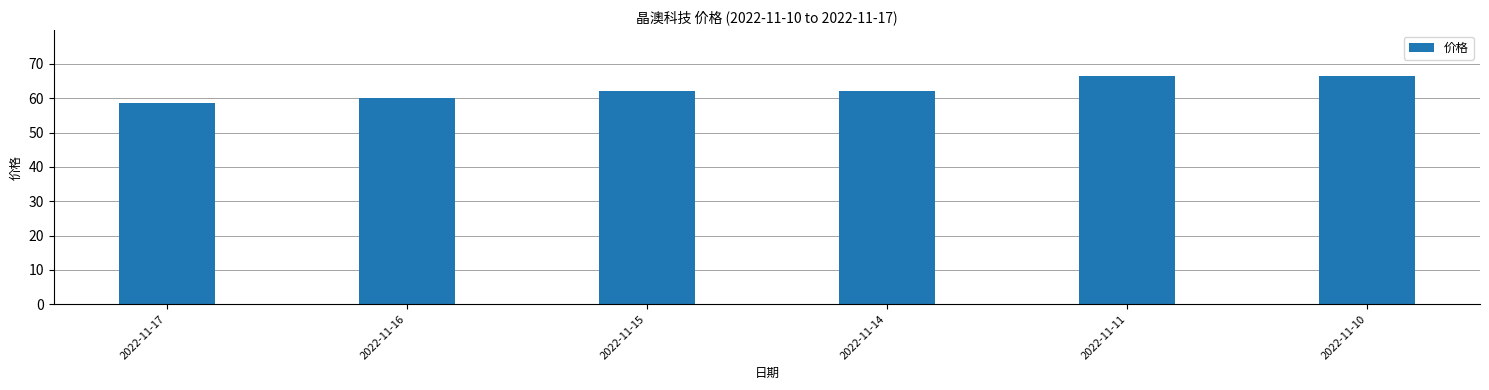

What is the value of the 2nd bar from the left?

60.0